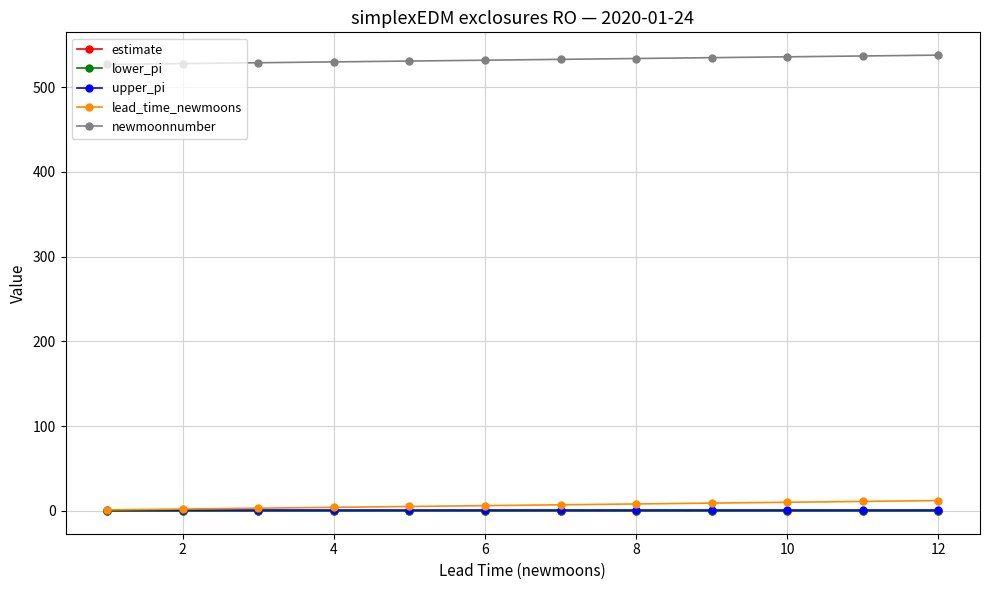

At how many categories does at least one series exceed 123?

12